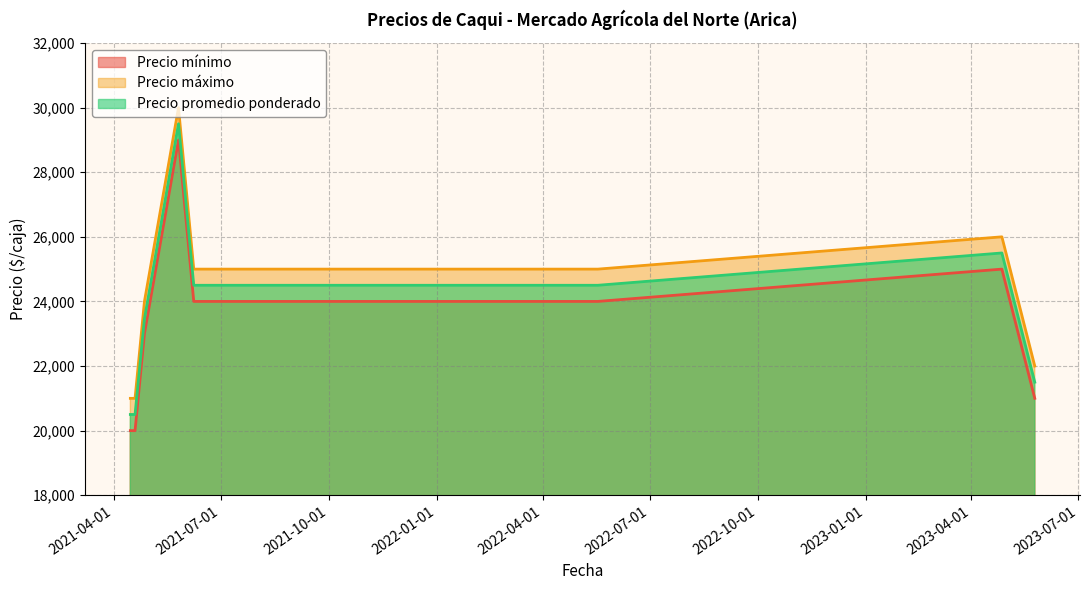

At which label does Precio promedio ponderado first exceed 24500?

2021-05-26